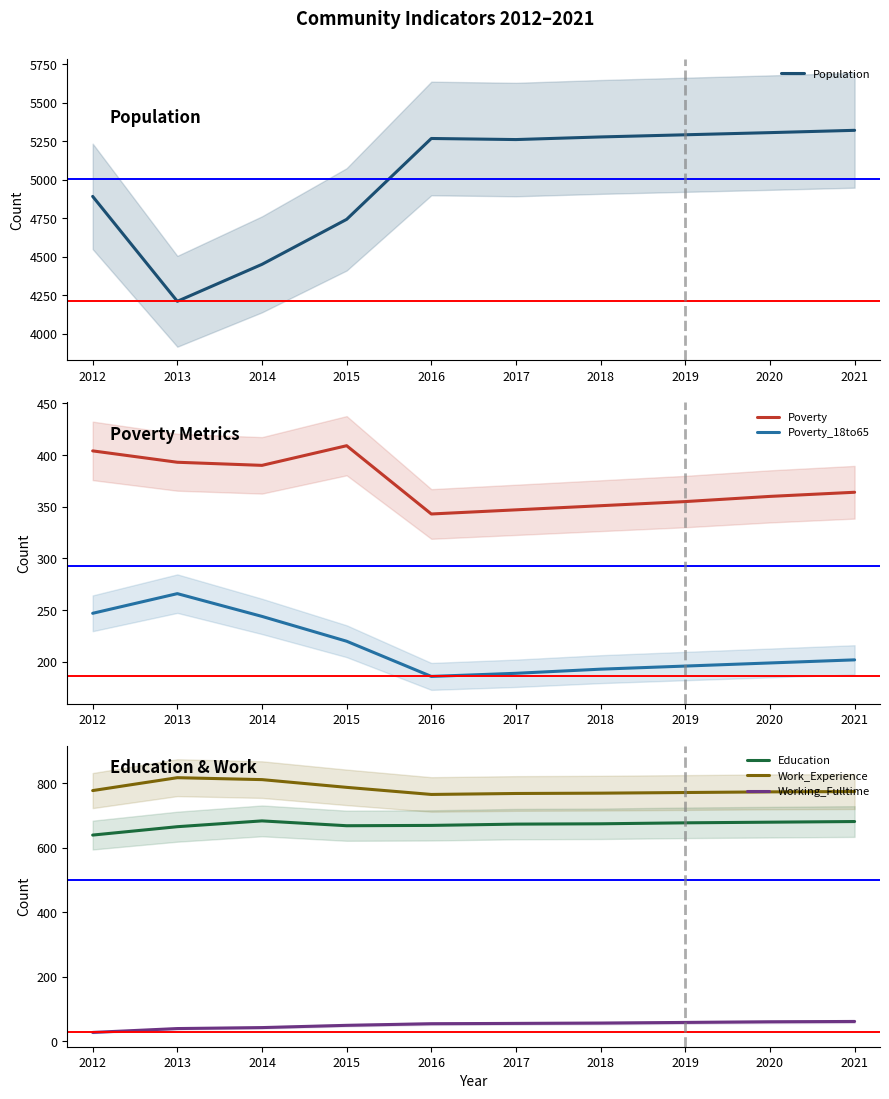

True or false: Education has a value of 1150 at 2017.

False